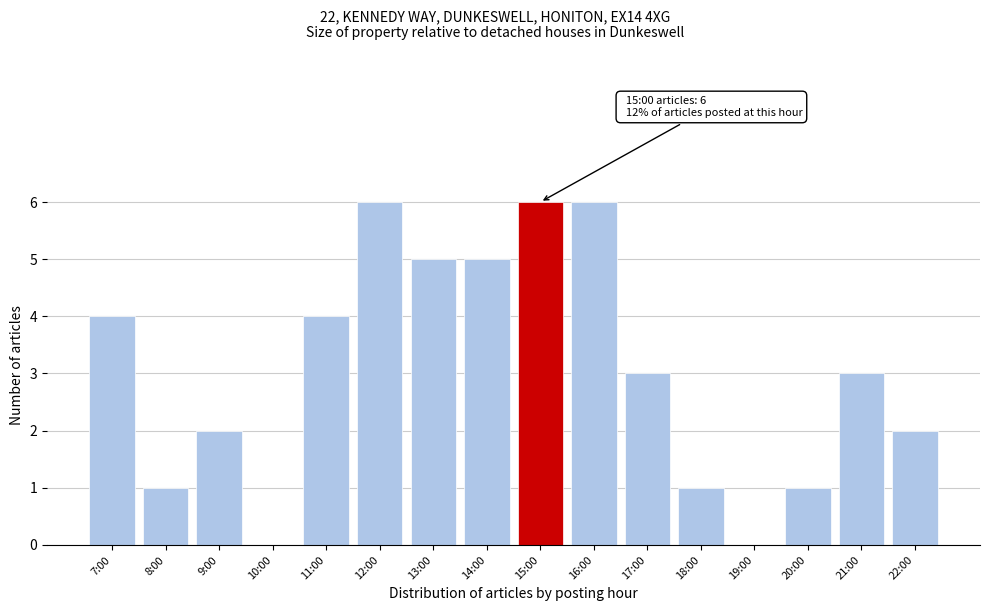

Reading right to left, transcribe all the data shown in this chart.

22:00=2	21:00=3	20:00=1	19:00=0	18:00=1	17:00=3	16:00=6	15:00=6	14:00=5	13:00=5	12:00=6	11:00=4	10:00=0	9:00=2	8:00=1	7:00=4